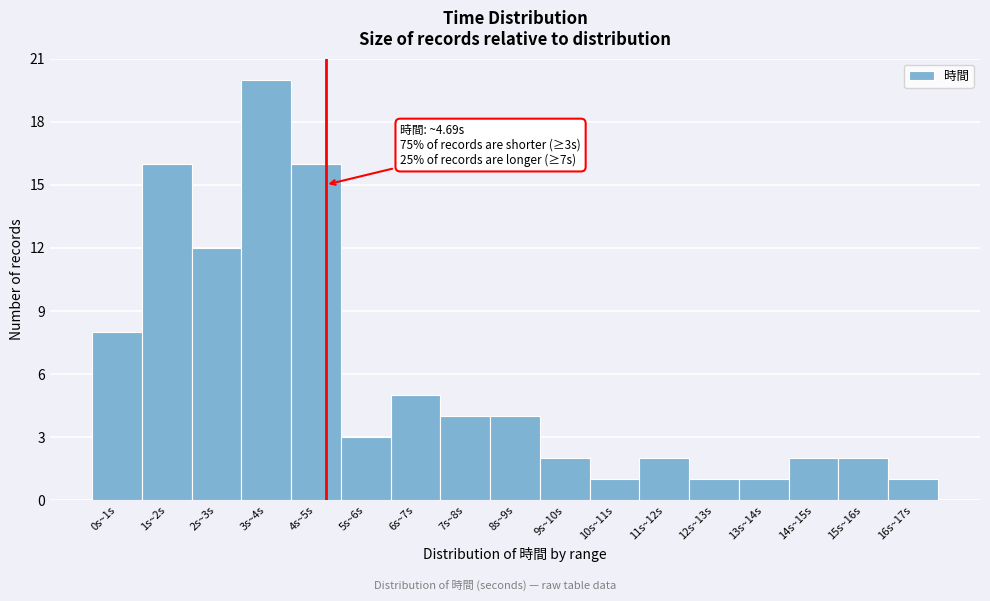

Reading left to right, list all the values displayed in this chart.

0s~1s=8	1s~2s=16	2s~3s=12	3s~4s=20	4s~5s=16	5s~6s=3	6s~7s=5	7s~8s=4	8s~9s=4	9s~10s=2	10s~11s=1	11s~12s=2	12s~13s=1	13s~14s=1	14s~15s=2	15s~16s=2	16s~17s=1